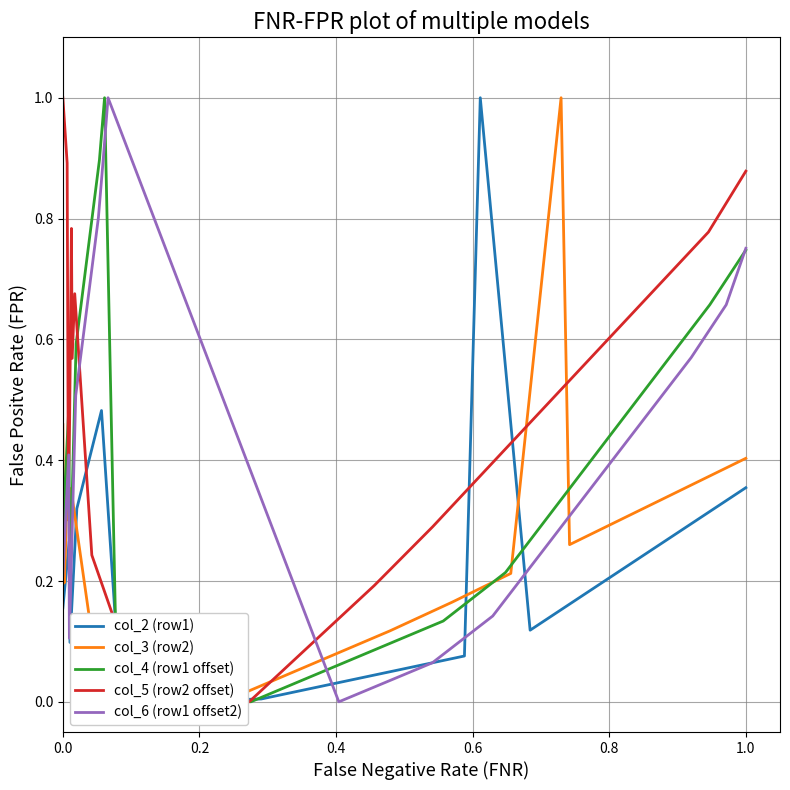

What is the maximum value for col_4 (row1 offset)?

1.0